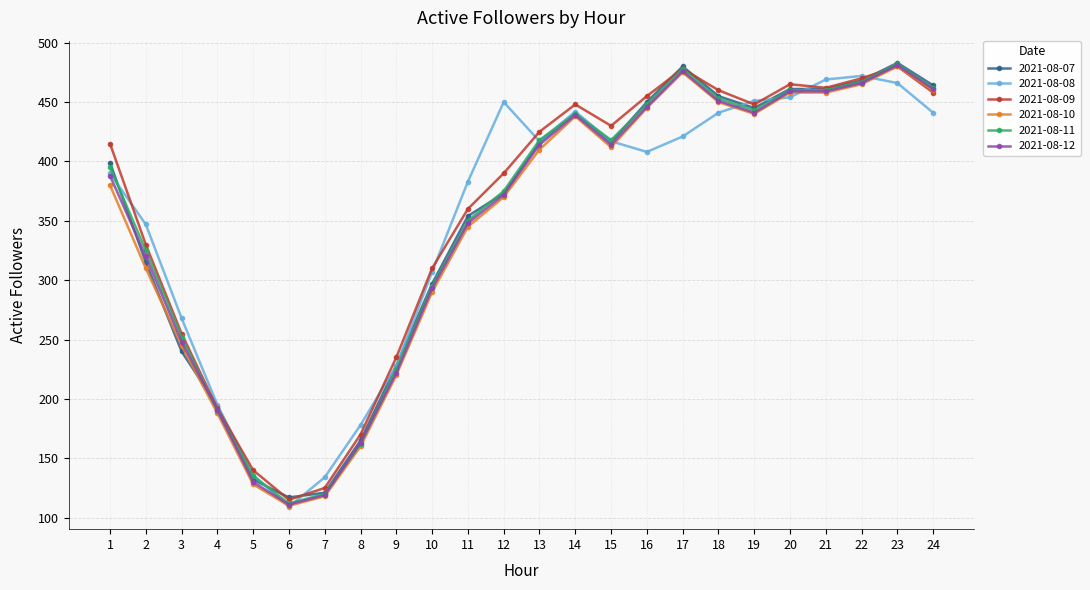

What is the sum of all 2021-08-12 values?

8312